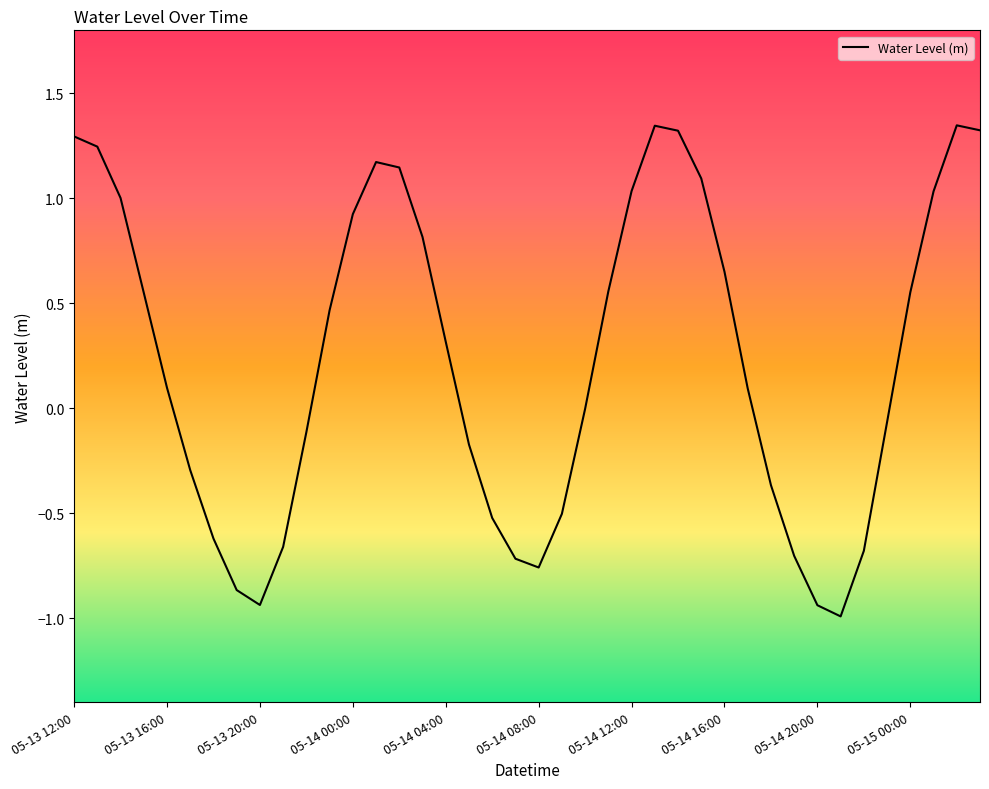

What is the minimum value shown in the chart?

-1.0